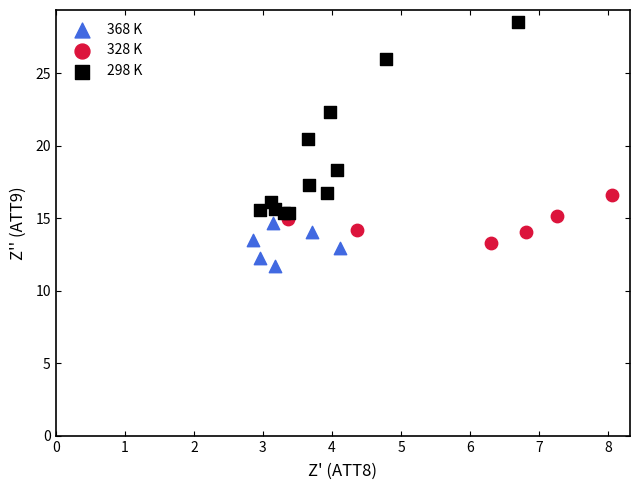

Which series contains the highest Y value?

298 K